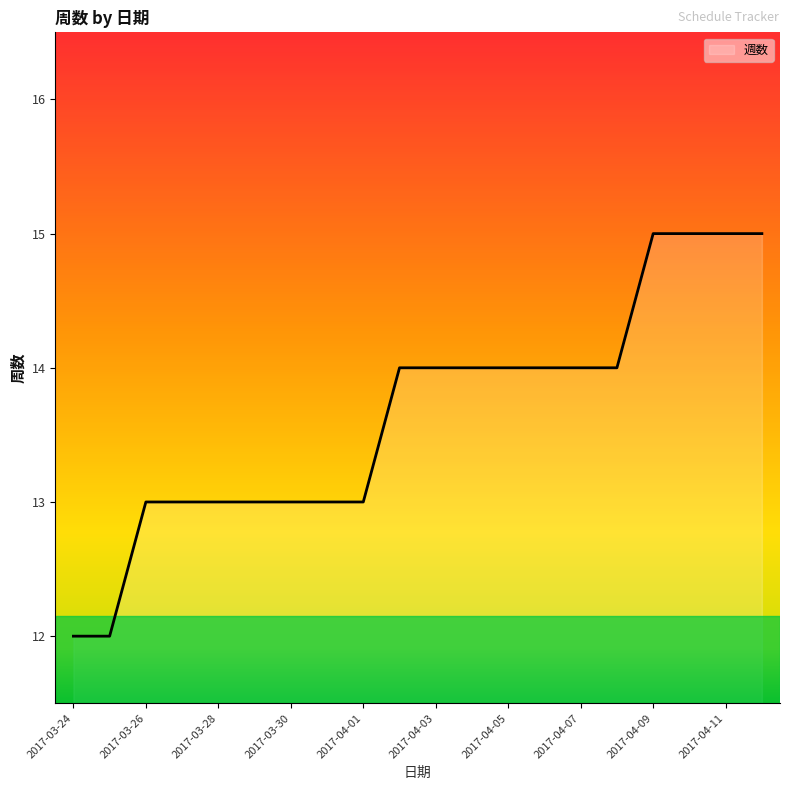

What is the maximum value shown in the chart?

15